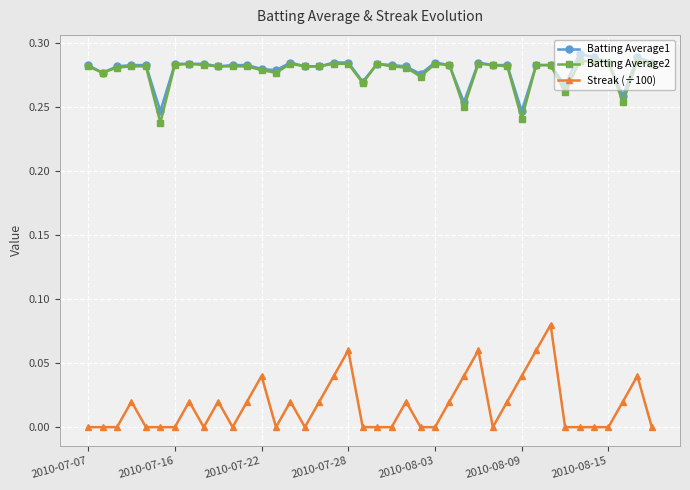

At how many categories does at least one series exceed 0?

40